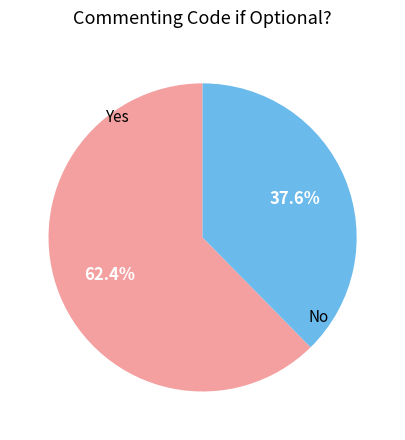

Combined, do No and Yes account for over 50%?

Yes